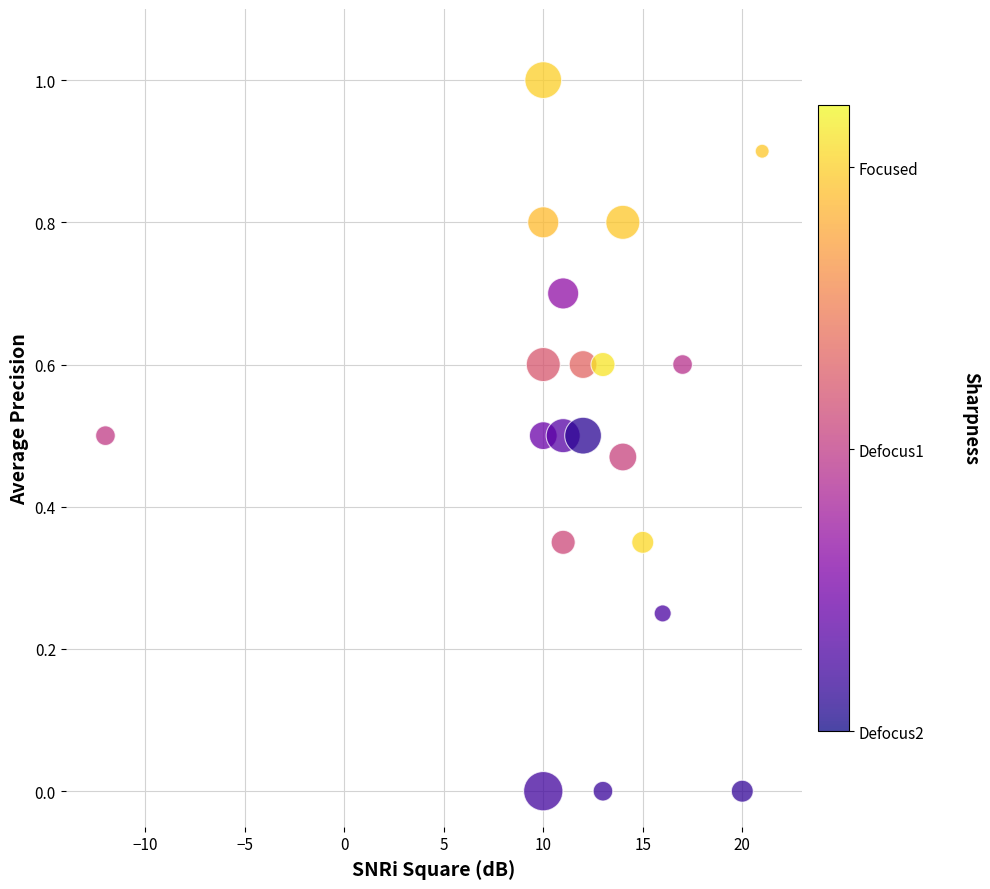

What is the range of Y values (max minus min)?

1.0